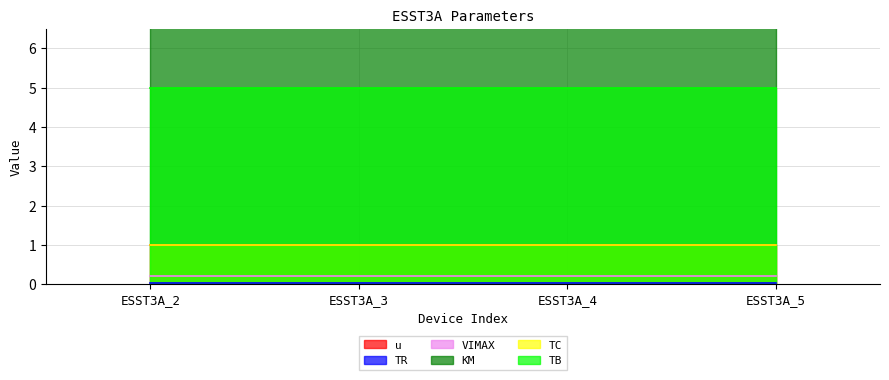

True or false: TB has more than 2 points higher than both neighbors.

False